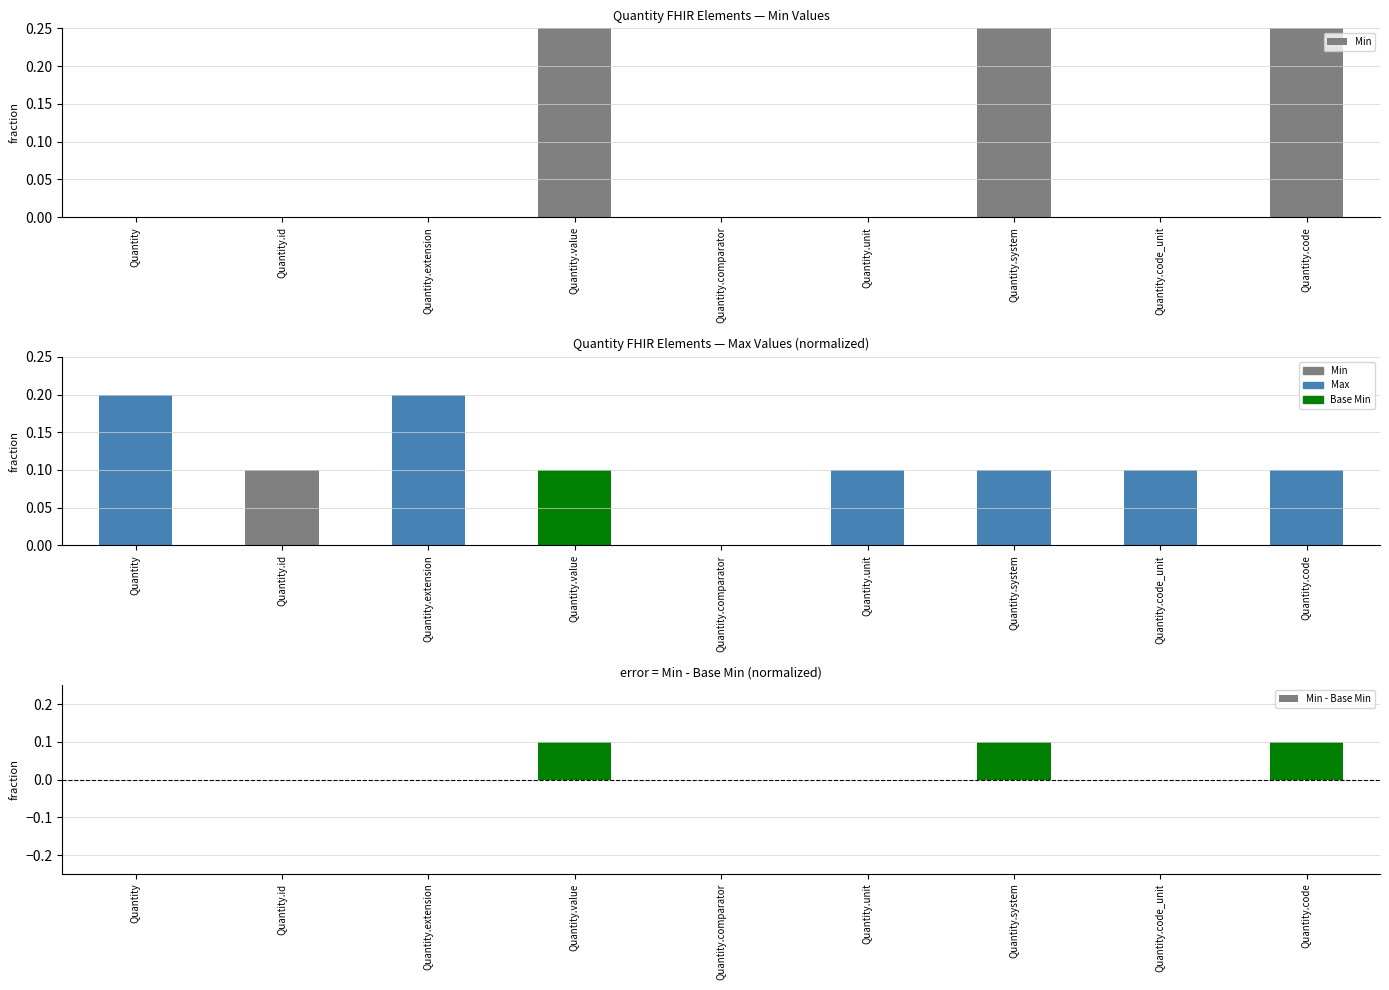

What is the sum of the values at Quantity.system and Quantity.value?

2